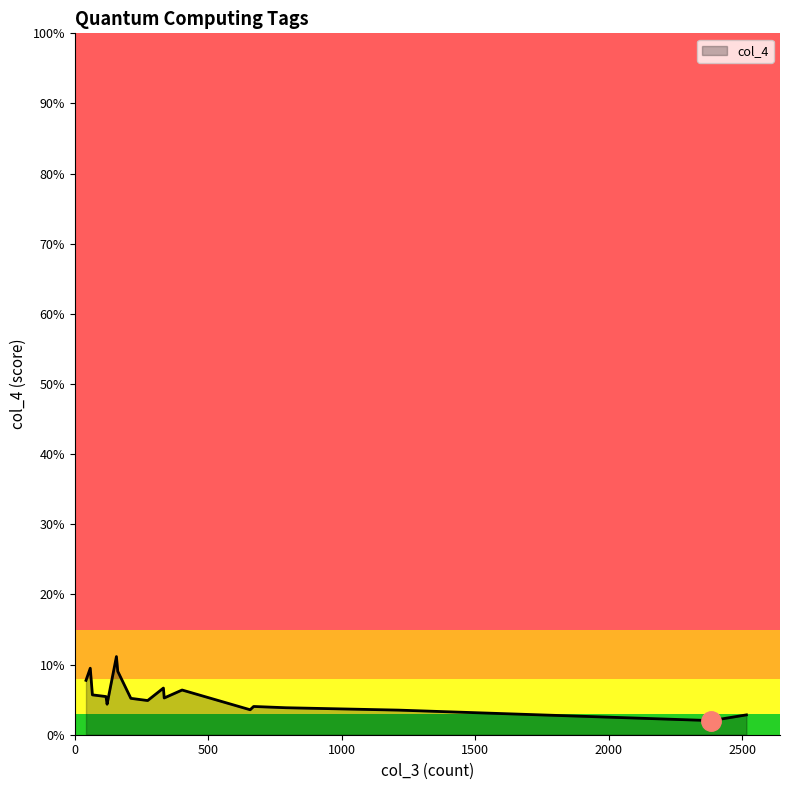

Where is the data nearest to the value 0?

2385